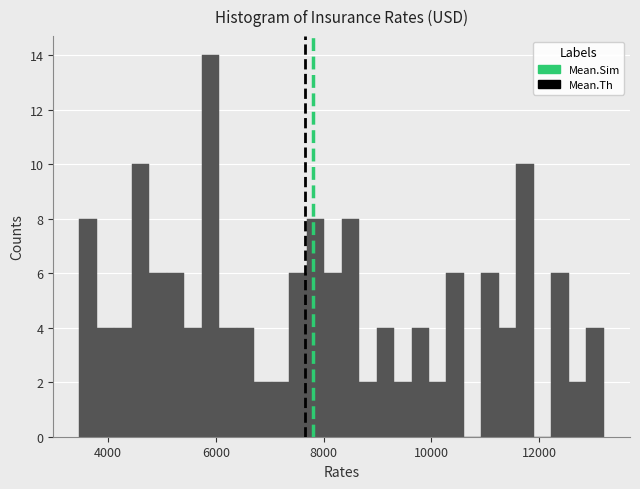

Around what value on the x-axis is the tallest bar? Give the approximate position of its centre, as read against the axis.

6000